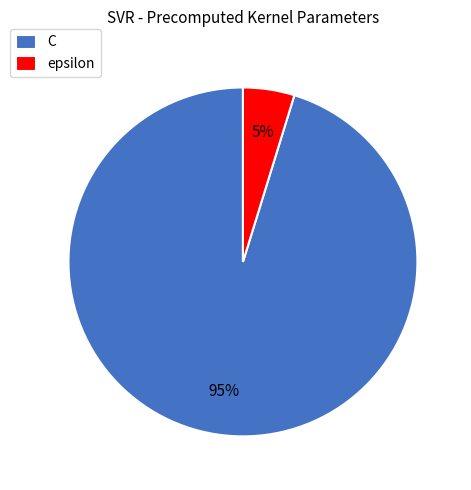

True or false: epsilon accounts for 5% of the total.

True